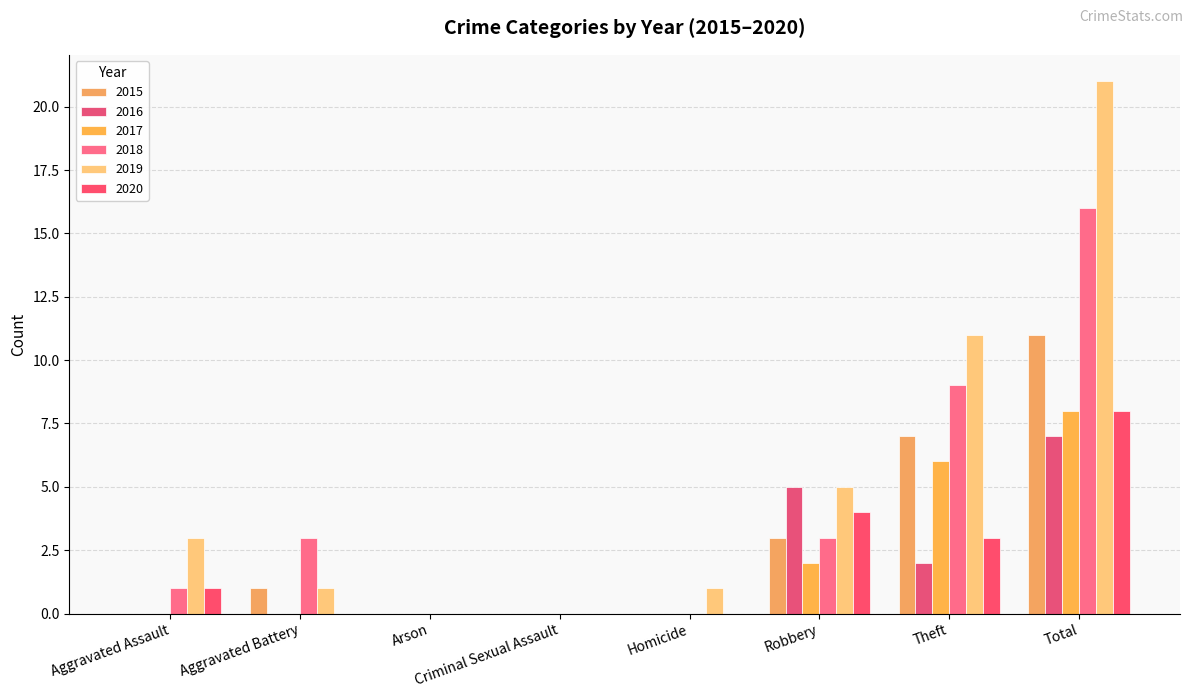

What is the difference between the second highest and second lowest values in the 2020 series?

4